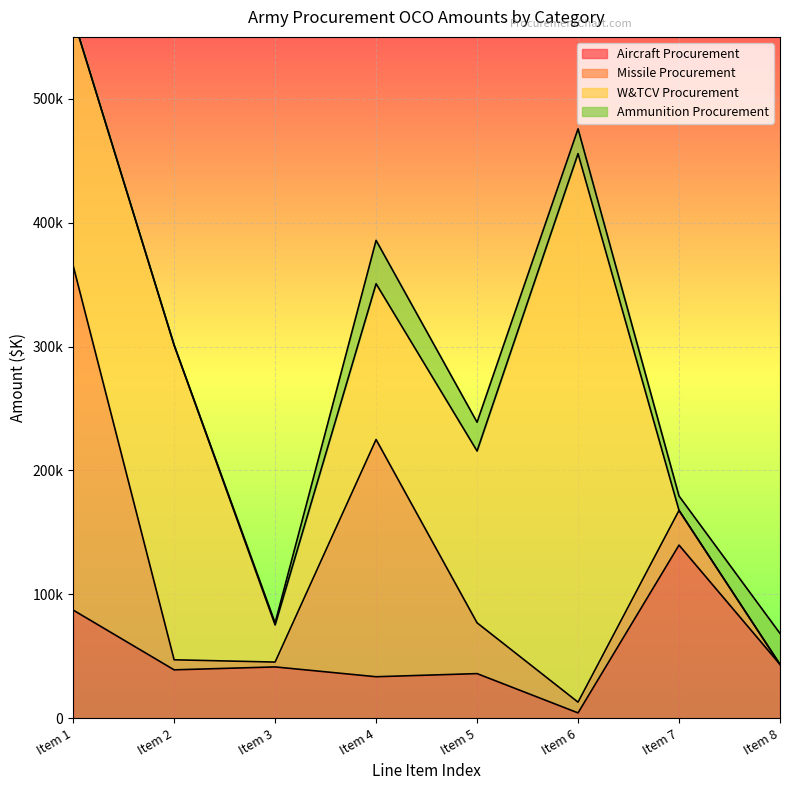

What is the sum of the W&TCV Procurement values at Item 8 and Item 3?

30000